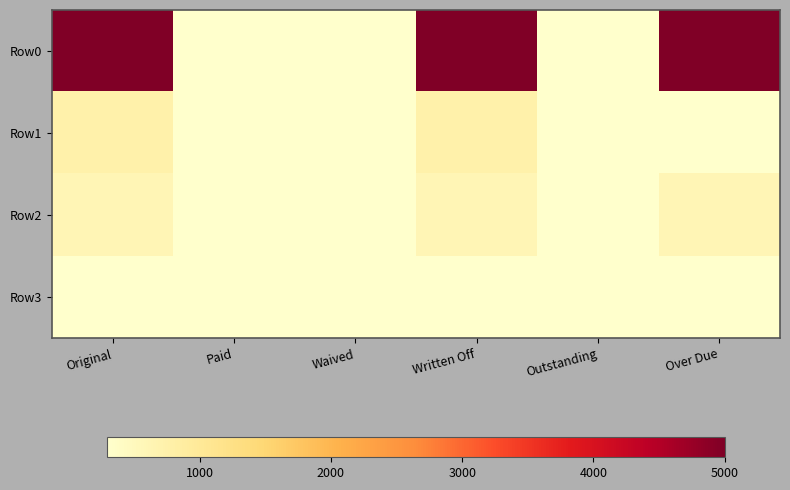

At Over Due, list the series in order from smallest to largest.

Row3, Row1, Row2, Row0